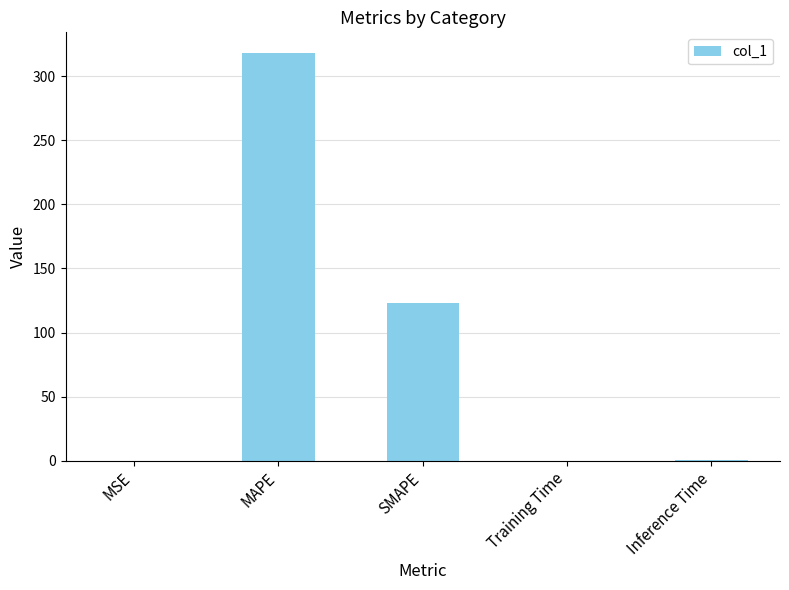

Approximately how many times larger is the value at SMAPE compared to MAPE?

0.4